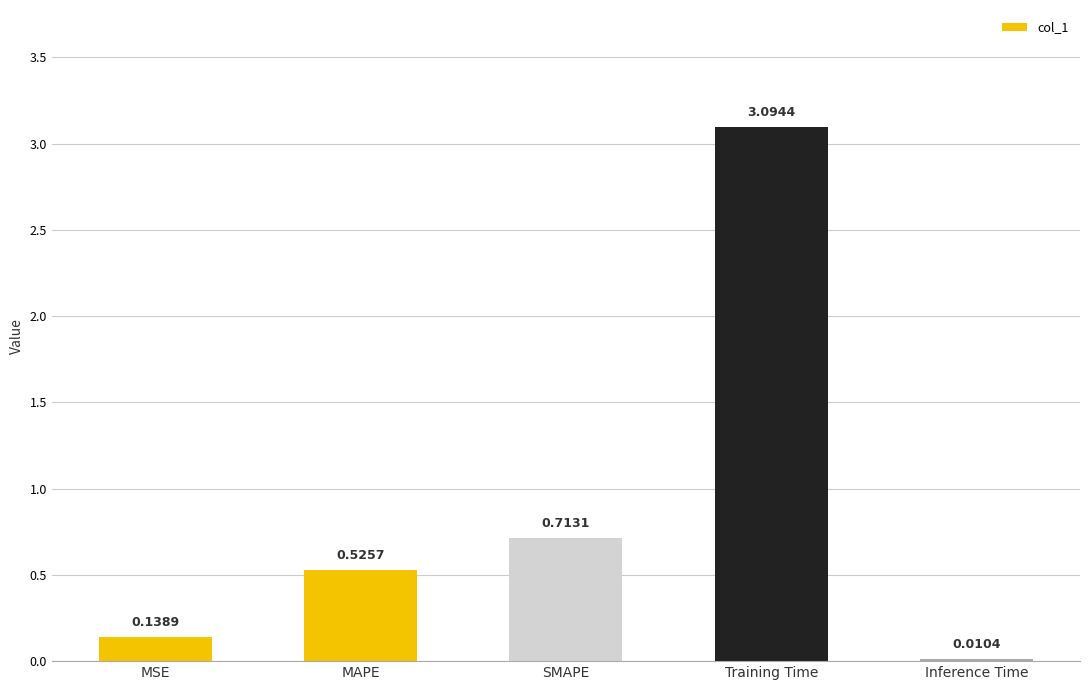

What is the sum of all values?

4.5